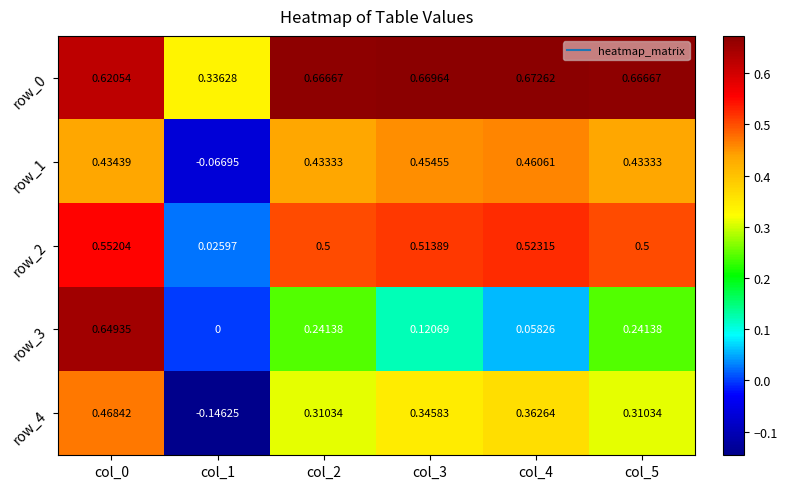

Which category has the lowest value in the row_4 series?

col_1